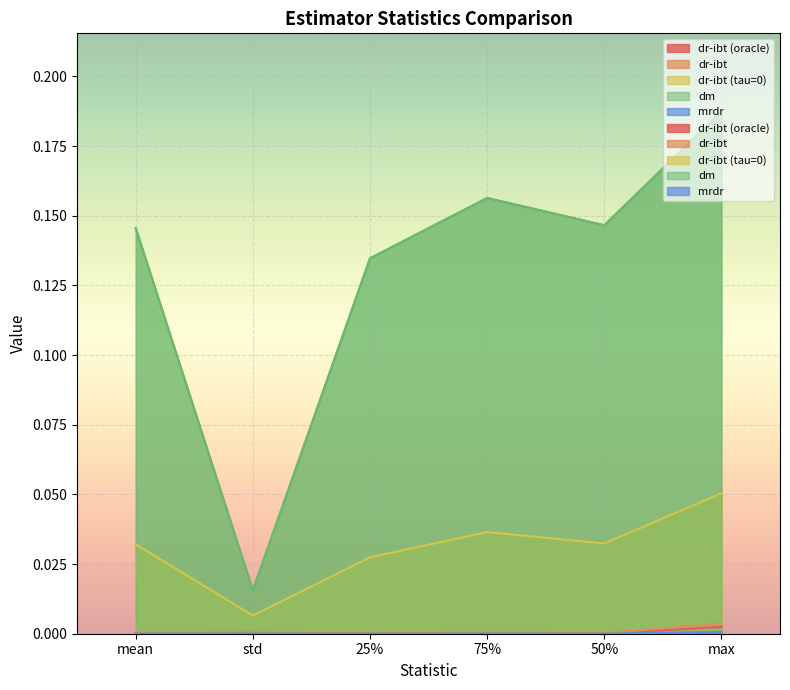

What is the difference between the highest and lowest values at 50%?

0.1